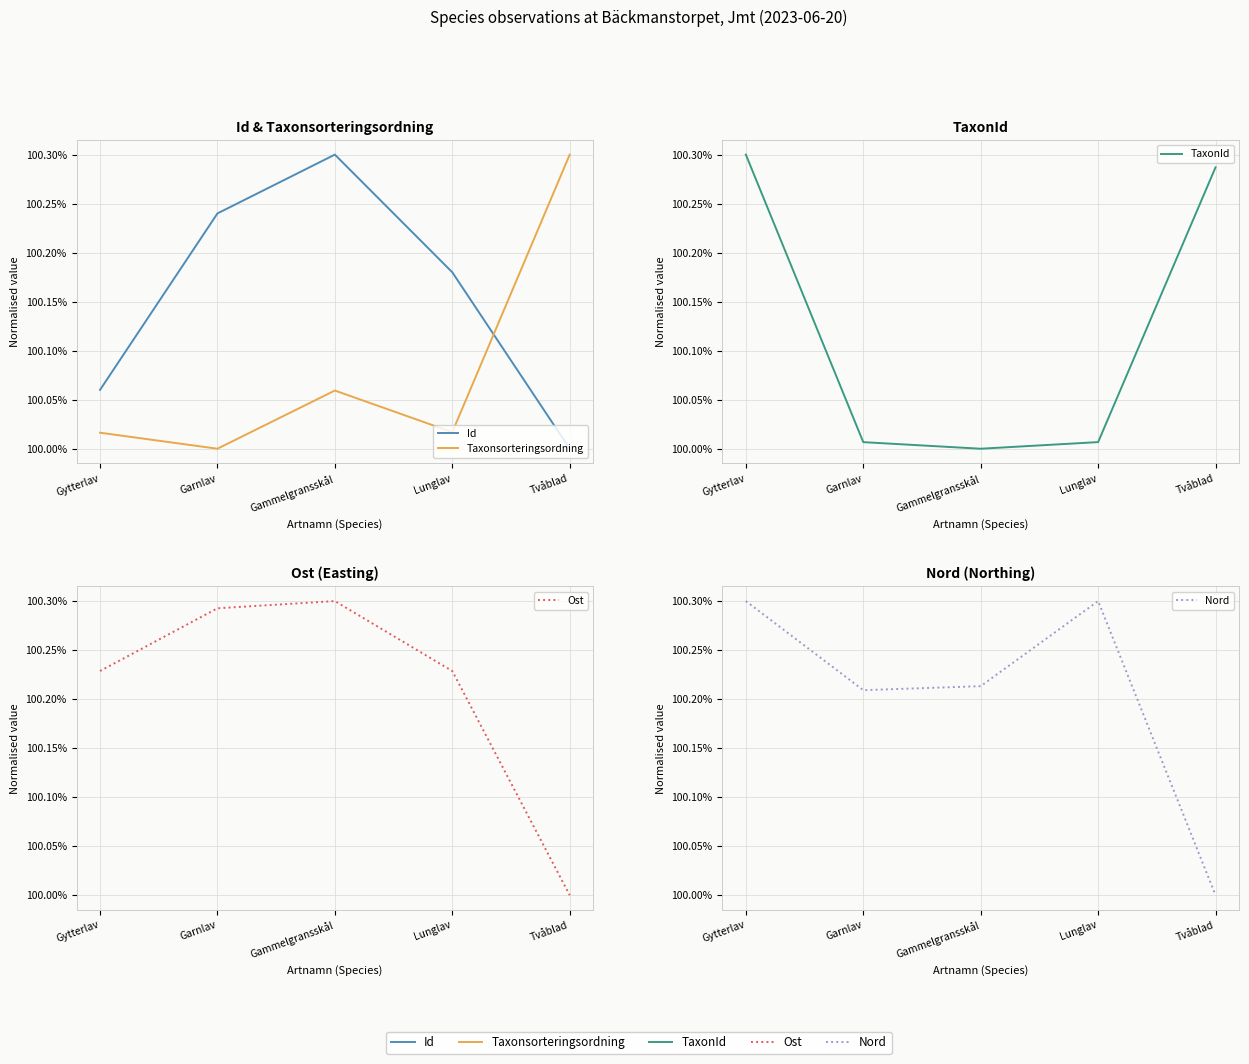

How many lines are shown in the chart?

5